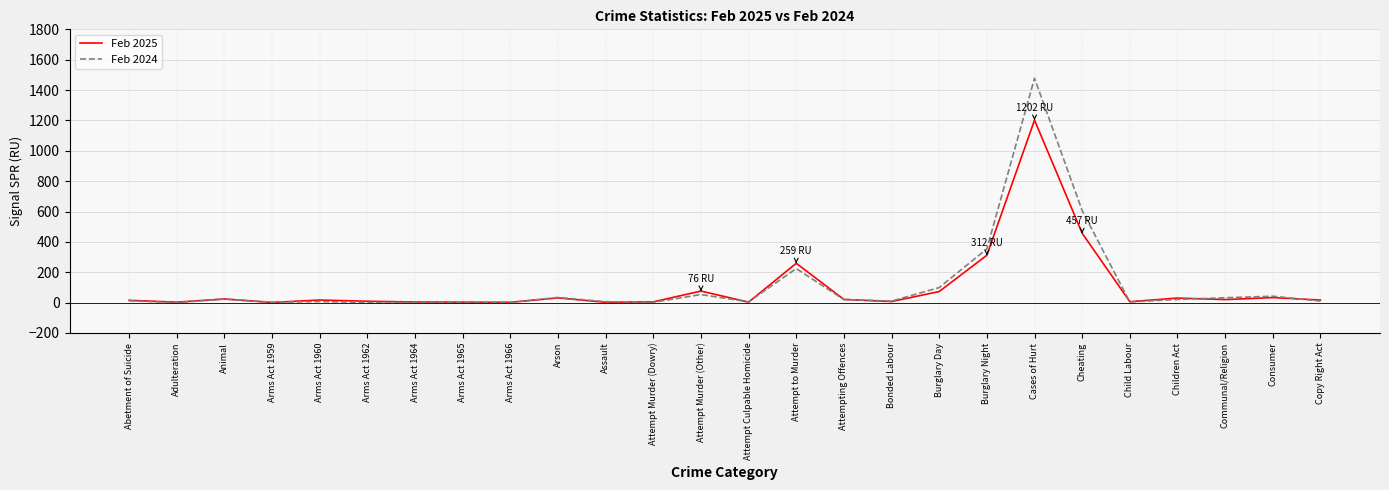

Where is Feb 2024 nearest to the value 739?

Cheating